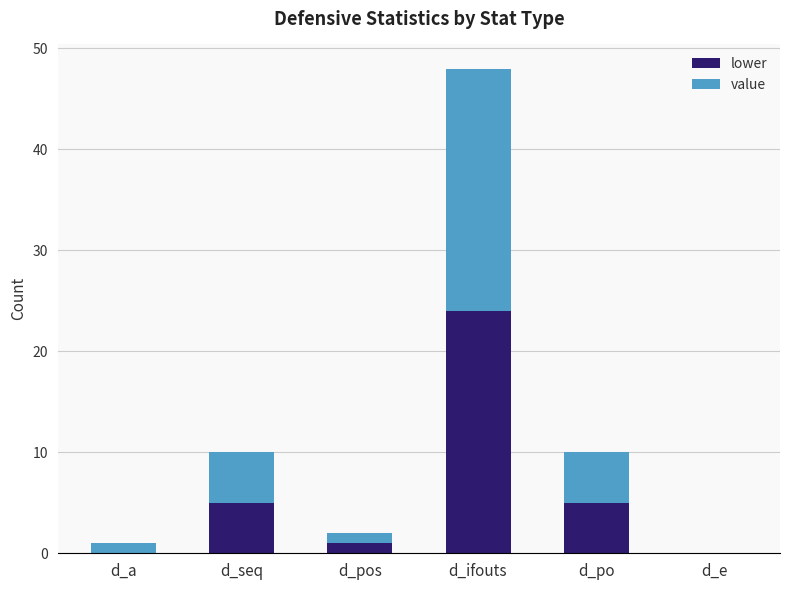

Is it true that lower equals 13 at d_e?

False